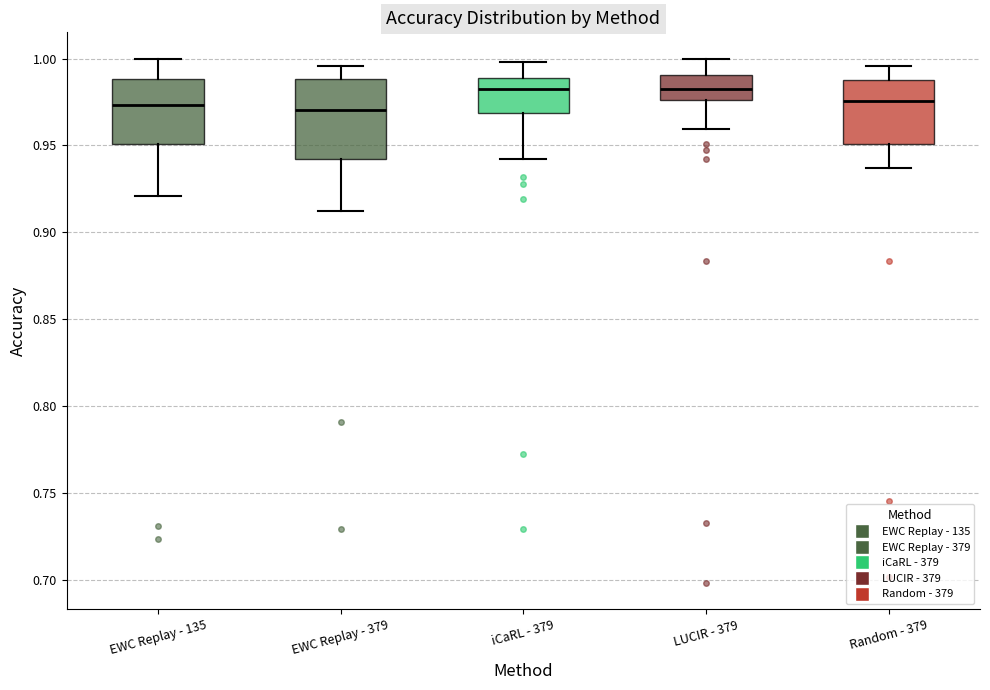

Reading left to right, read every box against the y-axis: the position of its median line, the range the box covers, and the ends of its whiskers. The values are not printed on the chart, so give them approximately, as read against the axis.

EWC Replay - 135: median 0.975, box 0.950 to 0.990, whiskers 0.920 to 1.000
EWC Replay - 379: median 0.970, box 0.940 to 0.990, whiskers 0.910 to 0.995
iCaRL - 379: median 0.980, box 0.970 to 0.990, whiskers 0.940 to 1.000
LUCIR - 379: median 0.985, box 0.975 to 0.990, whiskers 0.960 to 1.000
Random - 379: median 0.975, box 0.950 to 0.990, whiskers 0.935 to 0.995